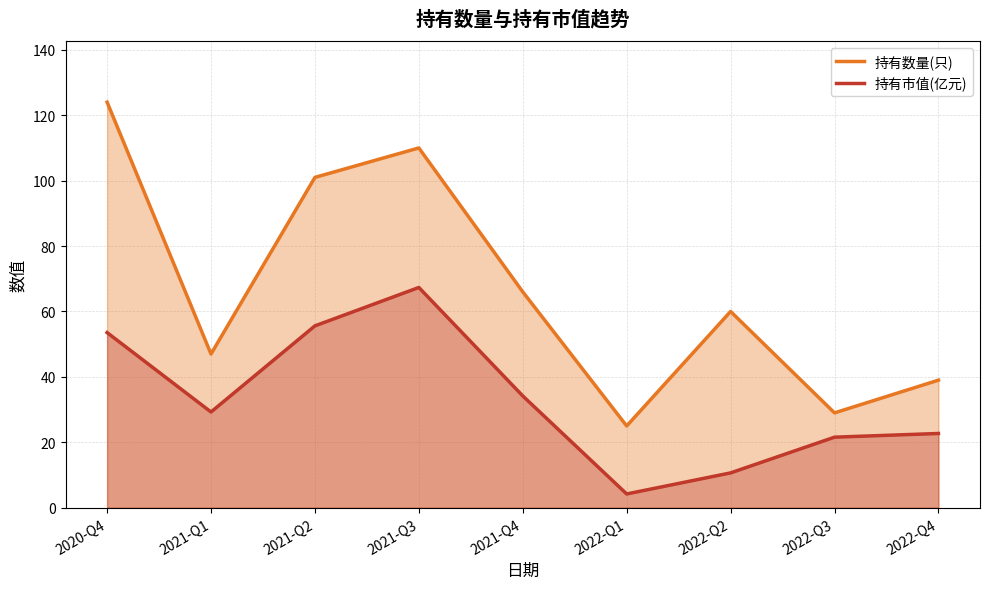

The value of 持有市值(亿元) at 2022-Q3 is 21.6. True or false?

True